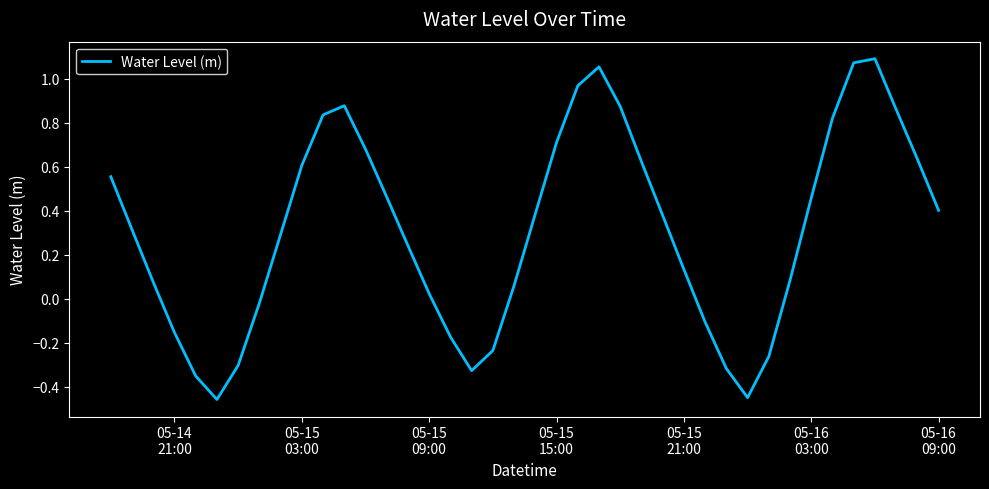

How many lines are shown in the chart?

1